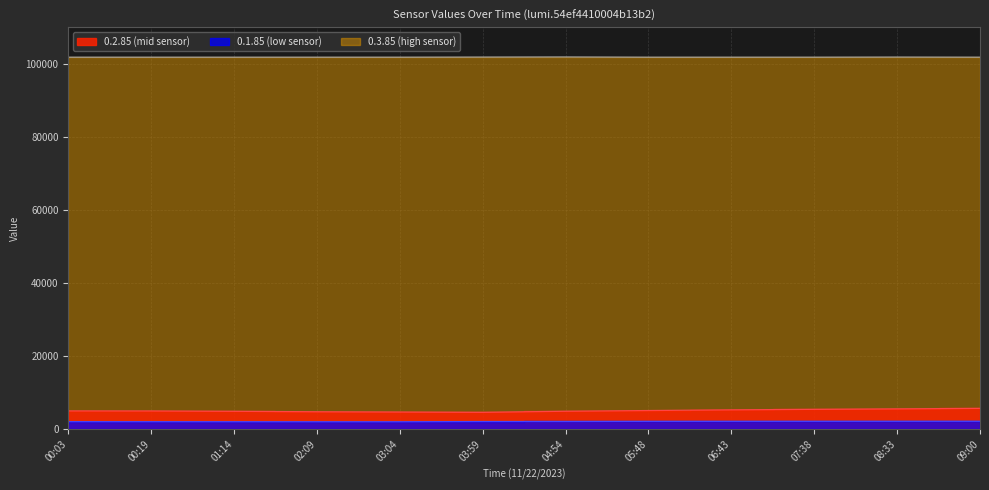

Reading right to left, what are all the values shown in this chart?

0.1.85: 2070	2063	2060	2054	2044	2008	1996	1933	1933	1941	1950	1957
0.2.85: 5600	5462	5336	5196	5008	4814	4521	4600	4673	4798	4891	4904
0.3.85: 101800	101830	101800	101800	101800	101860	101830	101800	101800	101800	101800	101800